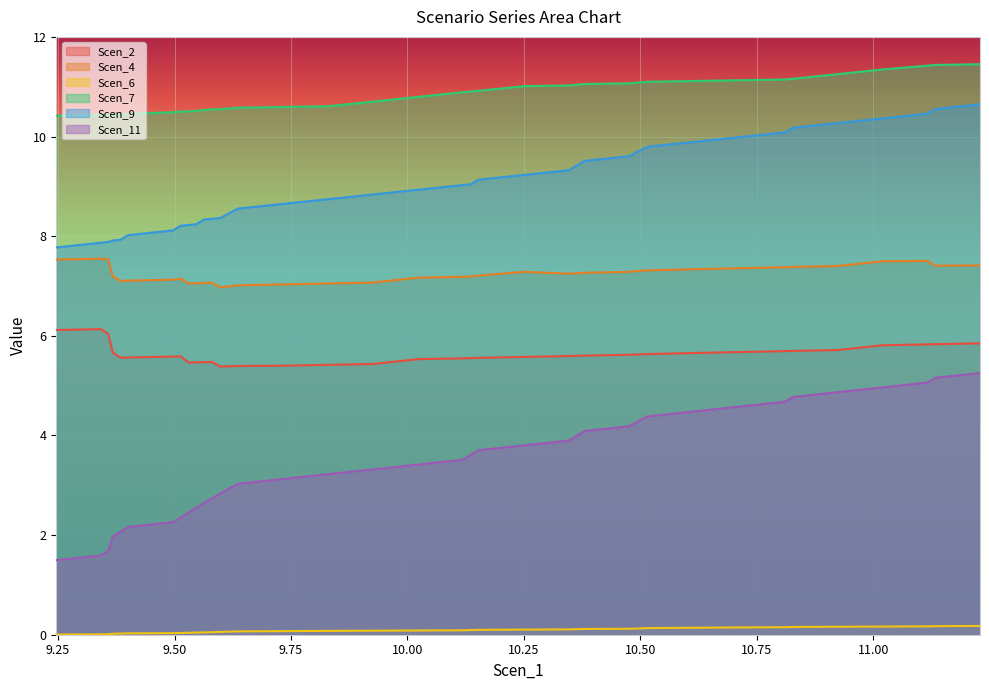

What is the minimum value for Scen_9?

7.8